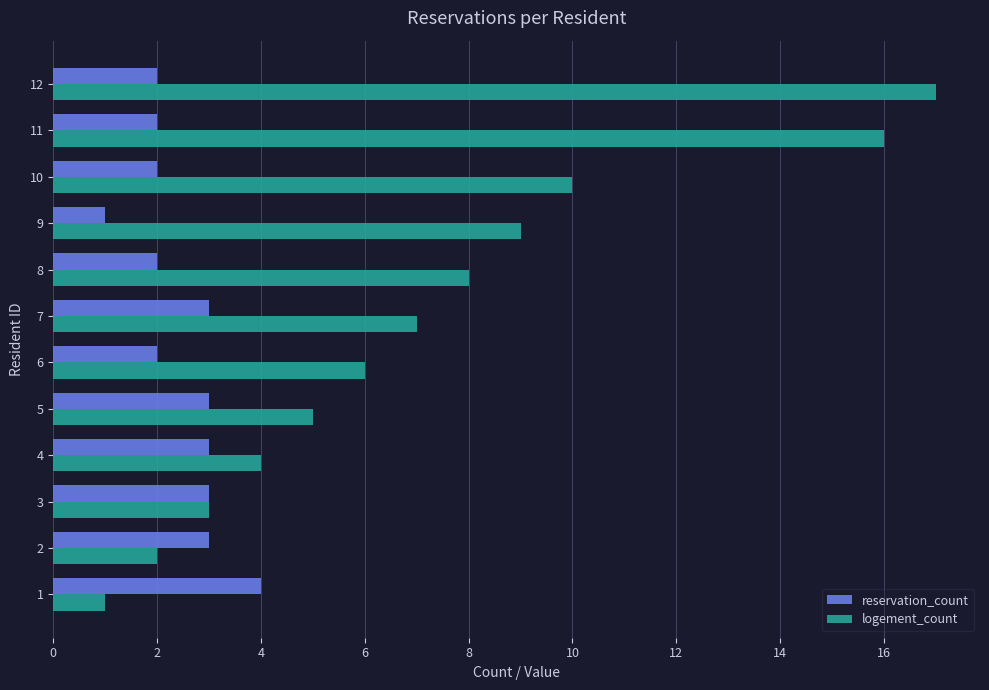

What is the minimum value for reservation_count?

1